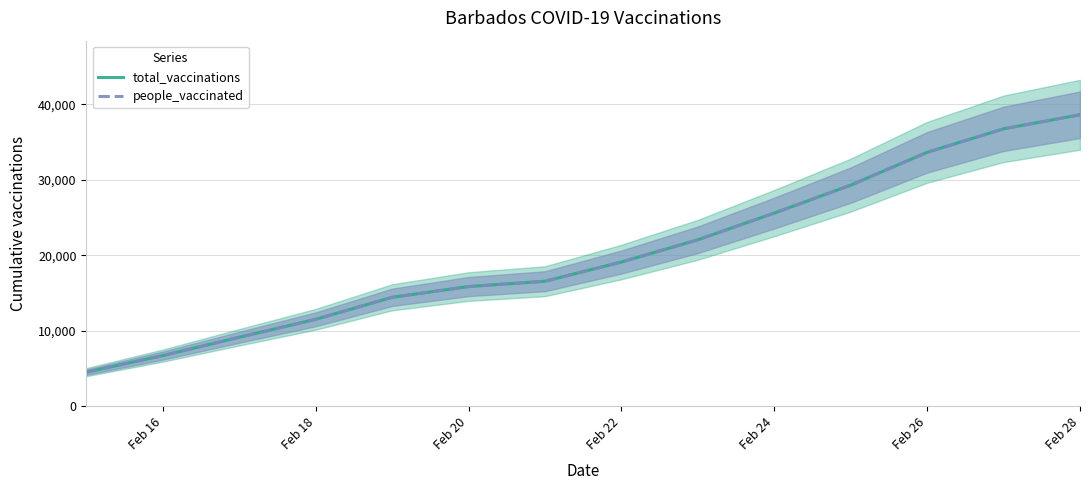

How many data points does each series have?

14